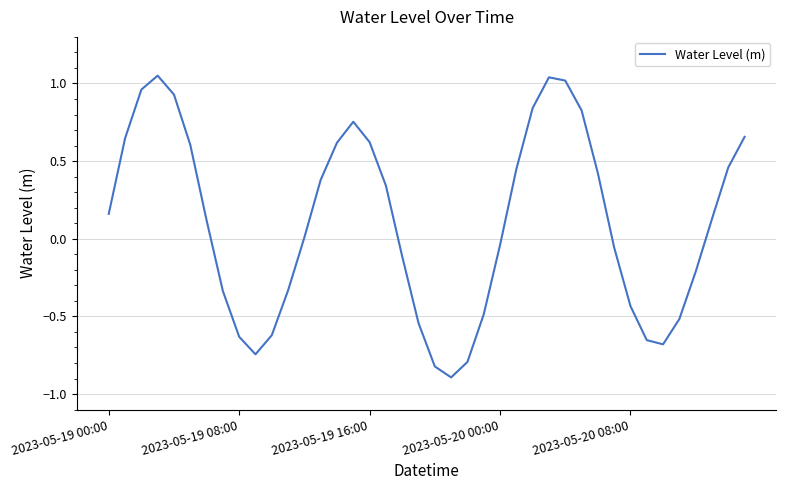

What is the minimum value shown in the chart?

-0.9